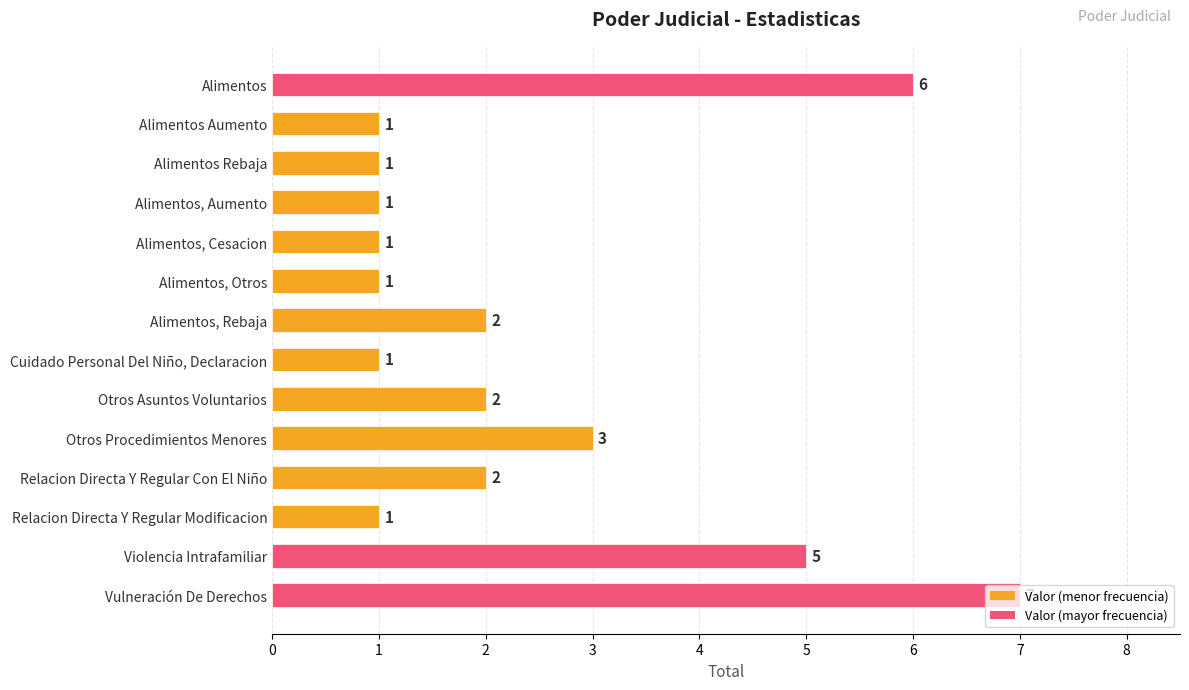

Where is the data nearest to the value 4?

Otros Procedimientos Menores